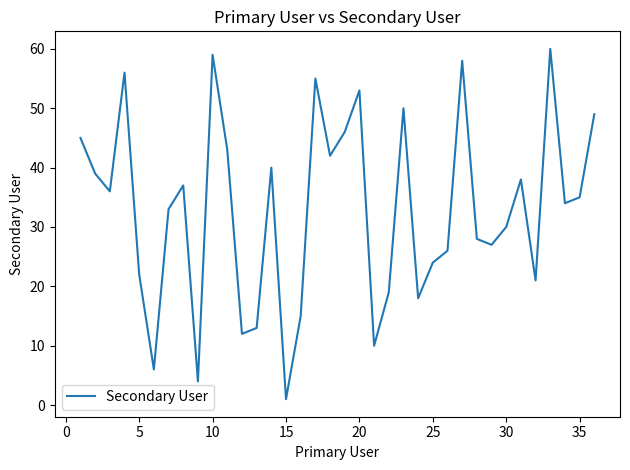

Reading right to left, list all the values displayed in this chart.

49	35	34	60	21	38	30	27	28	58	26	24	18	50	19	10	53	46	42	55	15	1	40	13	12	43	59	4	37	33	6	22	56	36	39	45